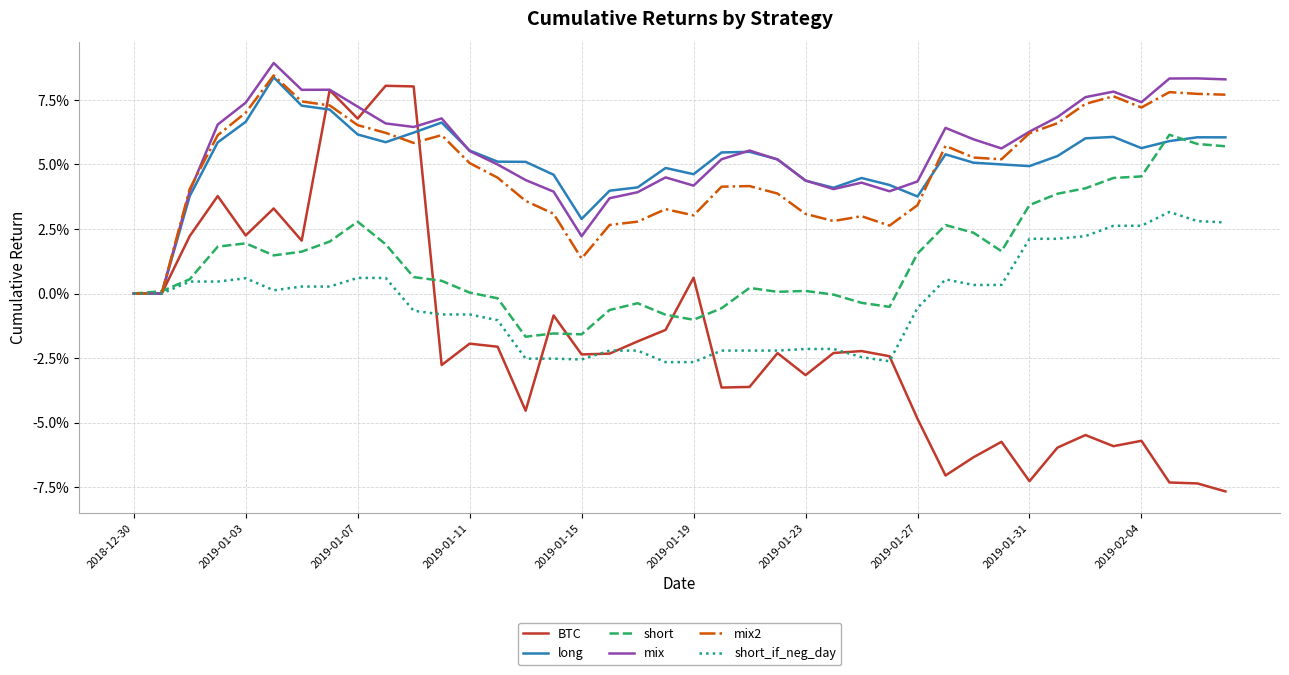

What is the value of the long point at the 32nd from the left?

0.1